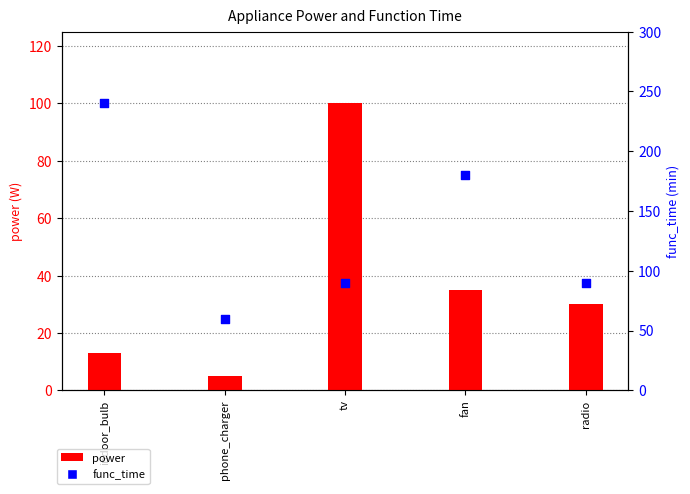

Is the value of func_time at fan greater than the value of power at tv?

Yes